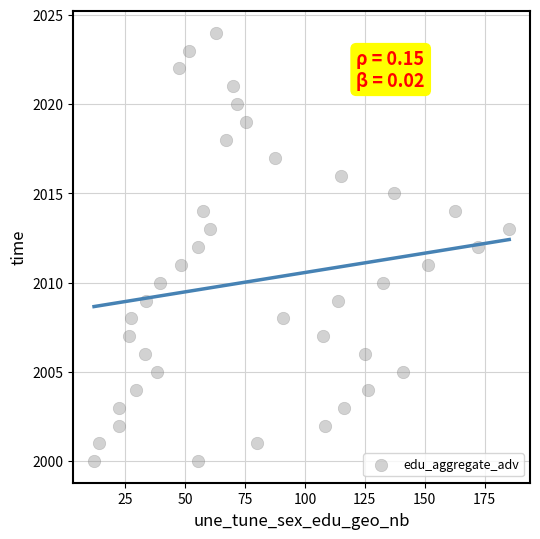

What is the range of Y values (max minus min)?

24